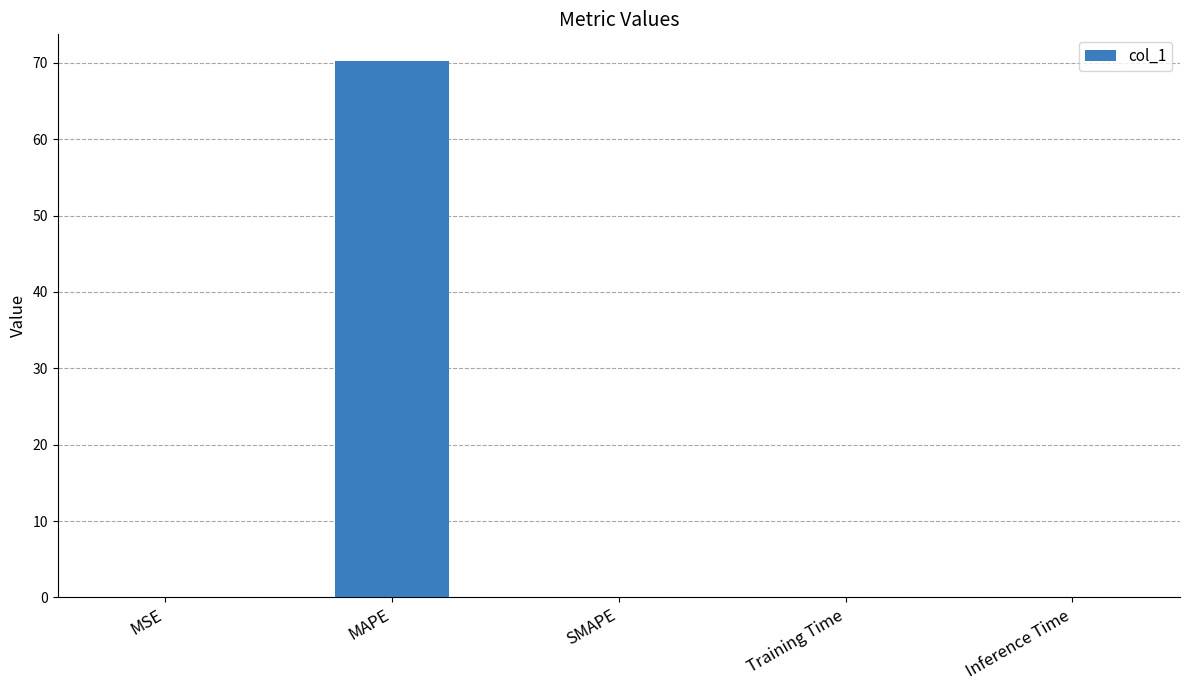

At which category does the chart reach its peak across all series?

MAPE